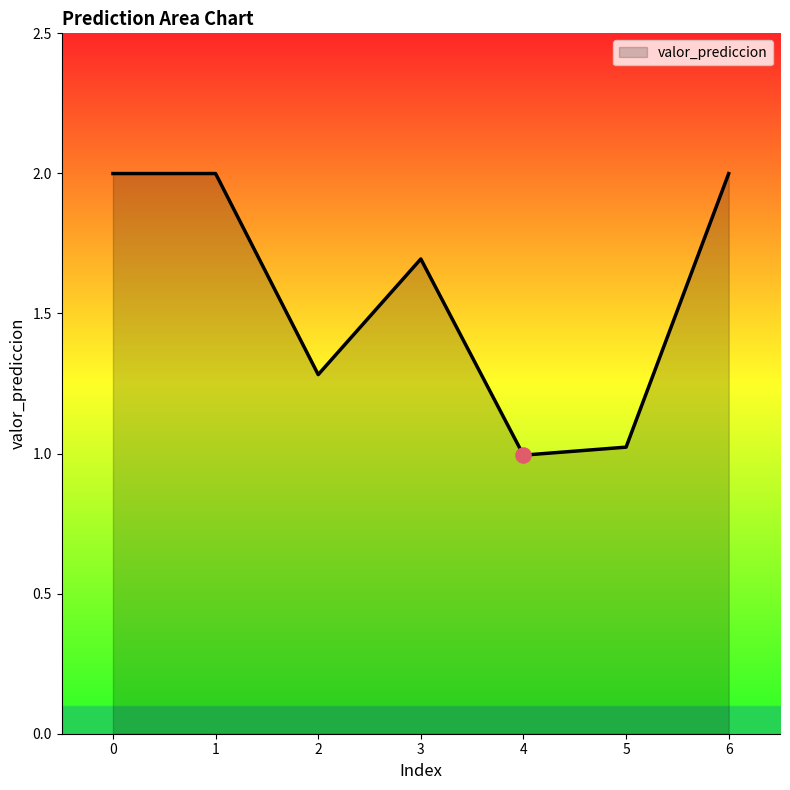

Approximately how many times larger is the value at 1 compared to 2?

1.6